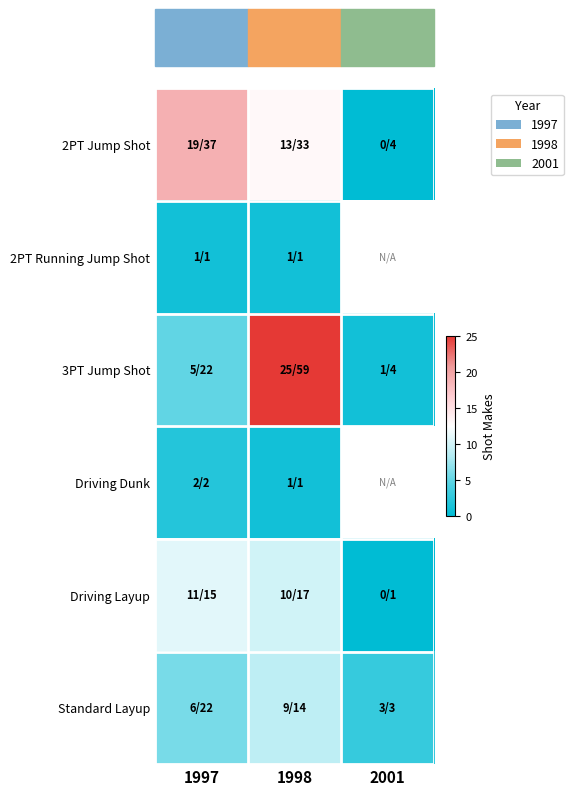

List the series in order of their peak value, lowest first.

2PT Running Jump Shot, Driving Dunk, Standard Layup, Driving Layup, 2PT Jump Shot, 3PT Jump Shot